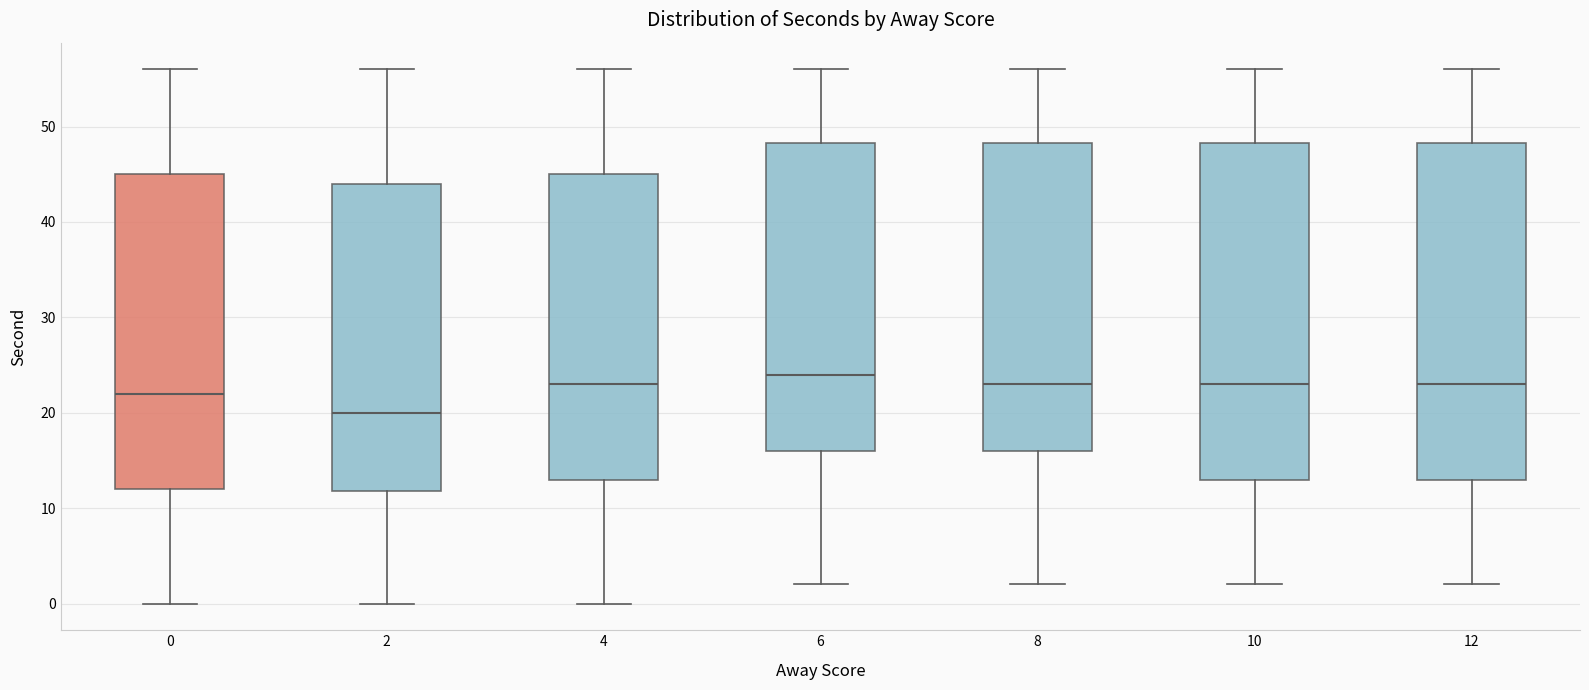

Which box's median line is the lowest?

2